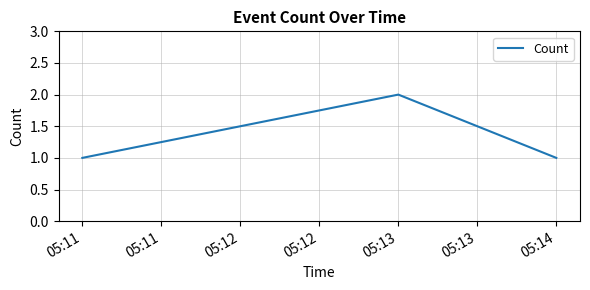

At which category does the chart reach its peak across all series?

05:13